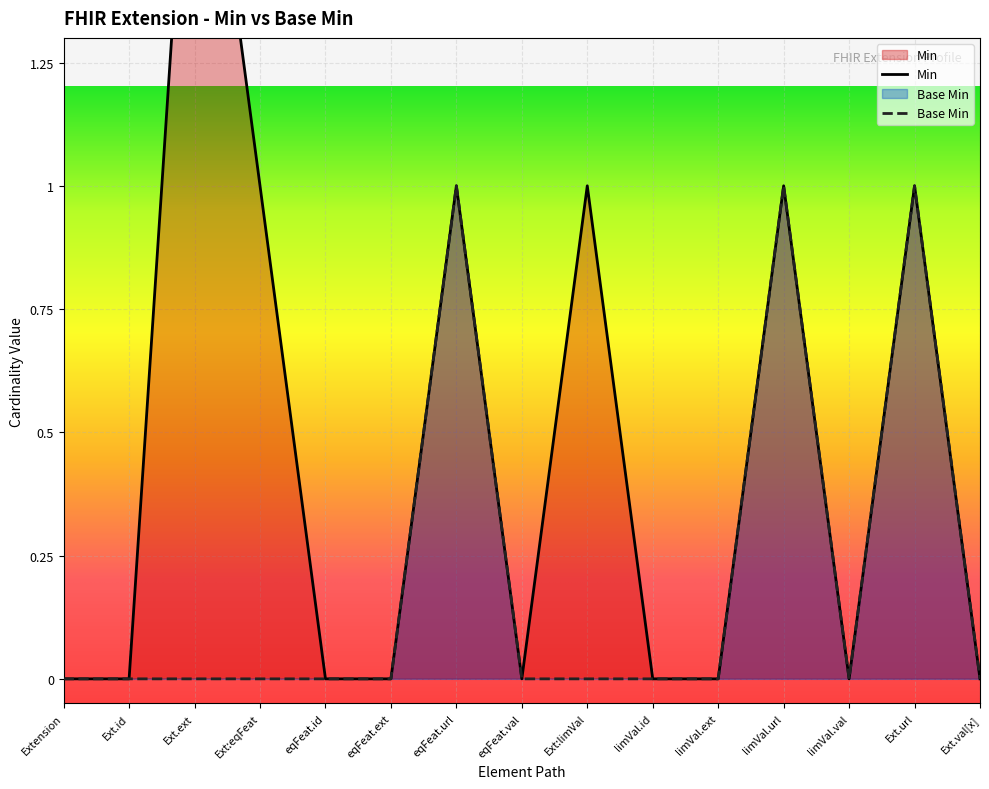

Rank the categories by Base Min value from highest to lowest.

eqFeat.url, limVal.url, Ext.url, Extension, Ext.id, Ext.ext, Ext:eqFeat, eqFeat.id, eqFeat.ext, eqFeat.val, Ext:limVal, limVal.id, limVal.ext, limVal.val, Ext.val[x]